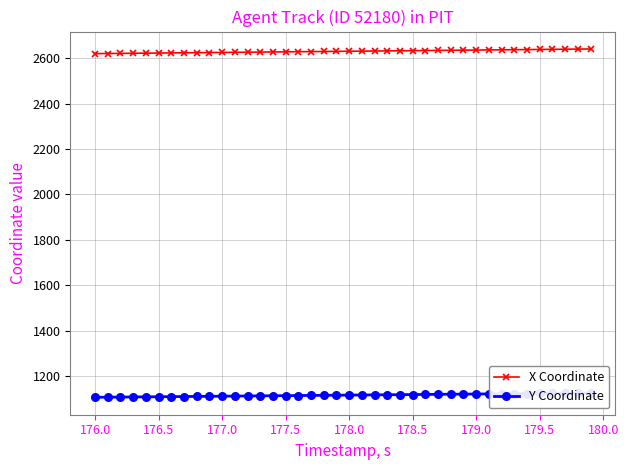

What is the sum of all Y Coordinate values?

44610.3